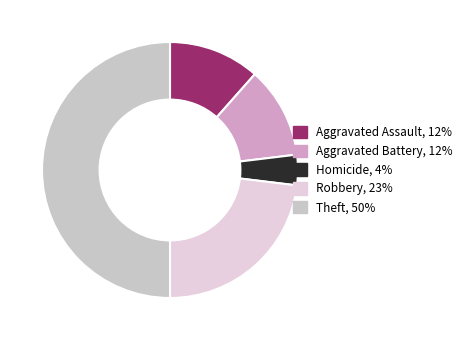

Is there a majority slice in this chart?

No